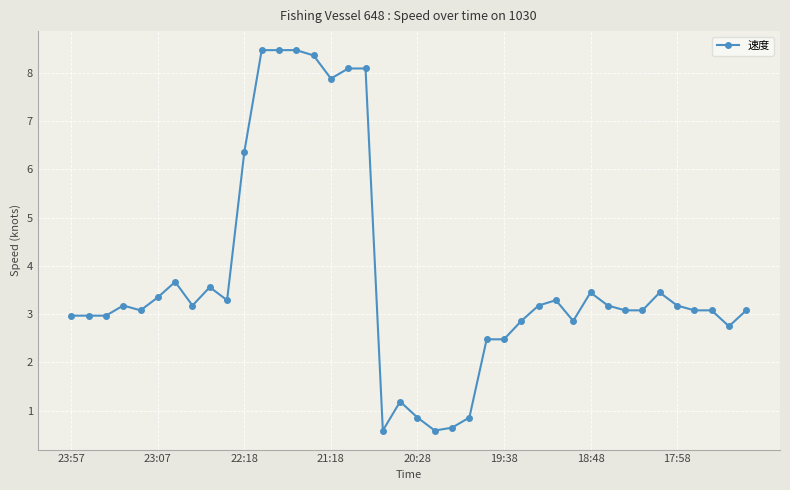

What is the sum of all values?

149.7